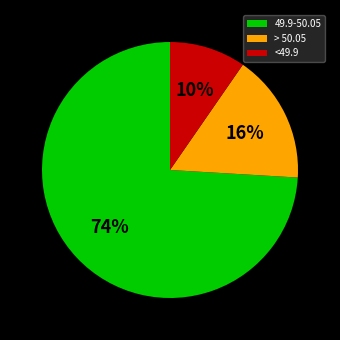

What percentage is the 49.9-50.05 slice, to the nearest percent?

74%